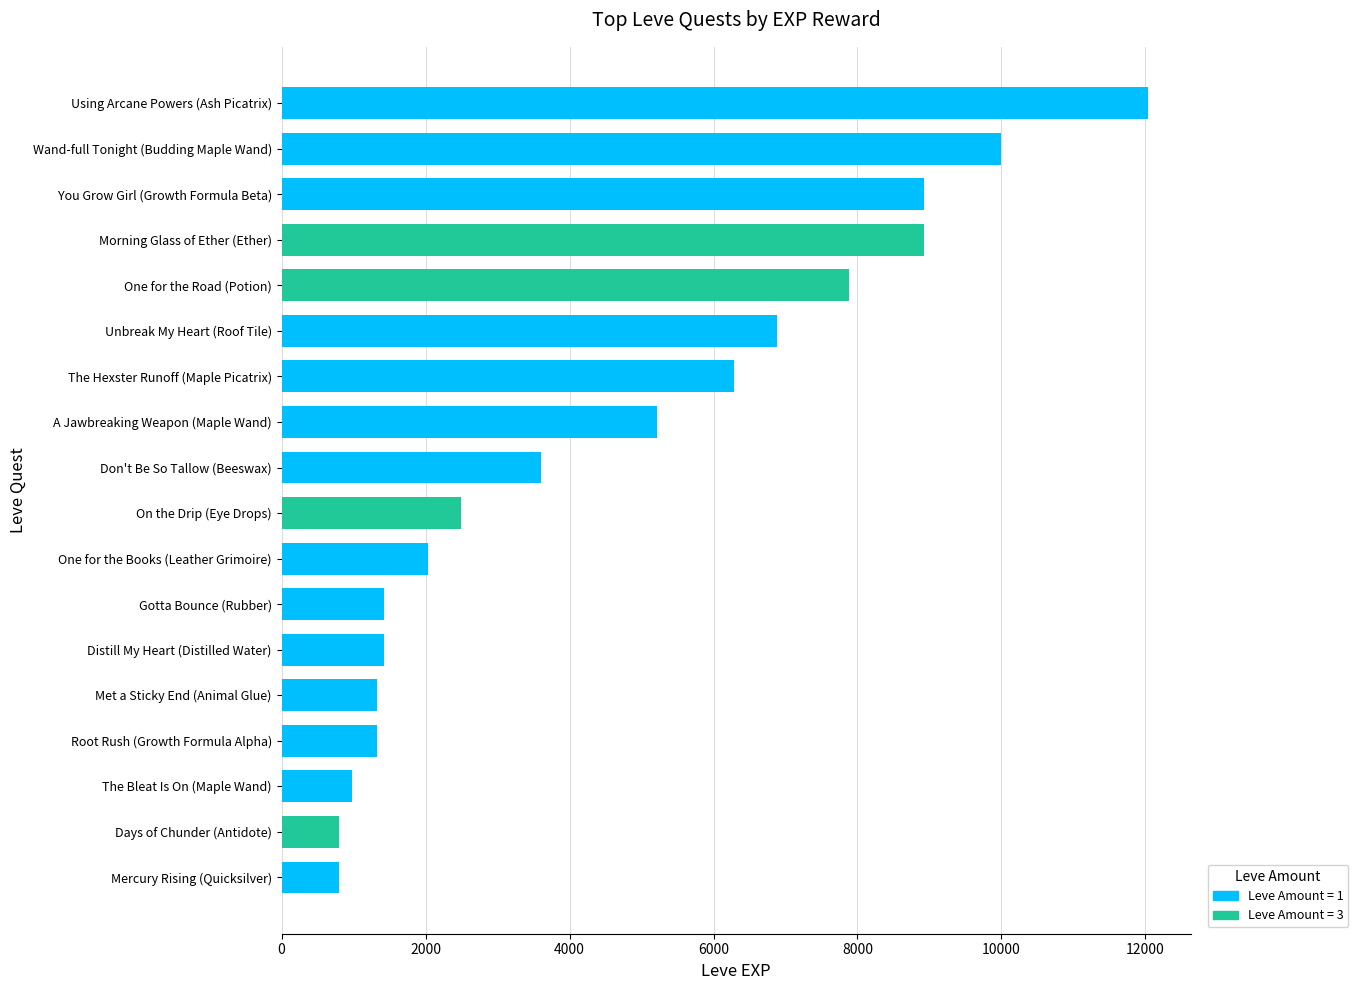

Reading bottom to top, extract all data points from this chart.

Mercury Rising (Quicksilver)=800	Days of Chunder (Antidote)=800	The Bleat Is On (Maple Wand)=980	Root Rush (Growth Formula Alpha)=1330	Met a Sticky End (Animal Glue)=1330	Distill My Heart (Distilled Water)=1420	Gotta Bounce (Rubber)=1420	One for the Books (Leather Grimoire)=2040	On the Drip (Eye Drops)=2490	Don't Be So Tallow (Beeswax)=3600	A Jawbreaking Weapon (Maple Wand)=5220	The Hexster Runoff (Maple Picatrix)=6280	Unbreak My Heart (Roof Tile)=6880	One for the Road (Potion)=7880	Morning Glass of Ether (Ether)=8930	You Grow Girl (Growth Formula Beta)=8930	Wand-full Tonight (Budding Maple Wand)=9990	Using Arcane Powers (Ash Picatrix)=12030